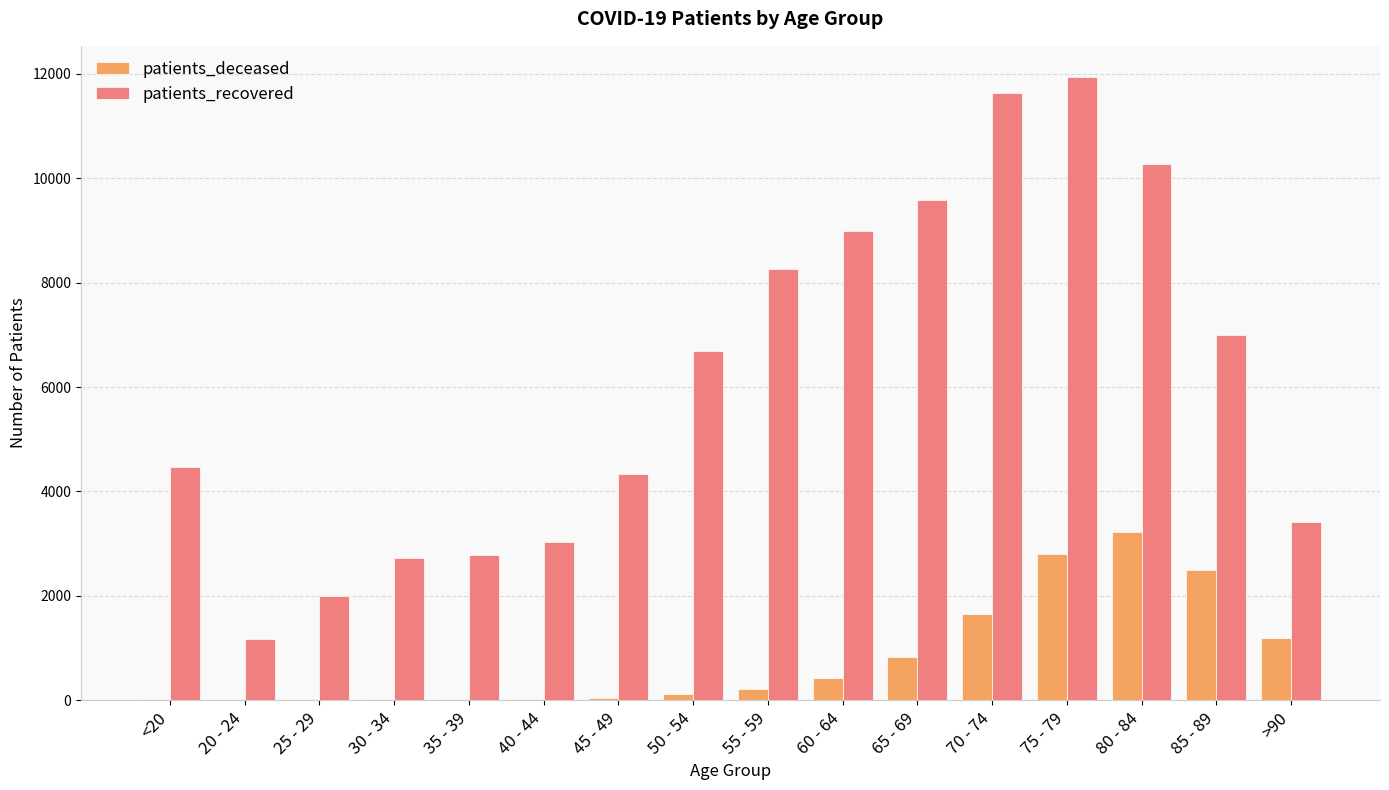

What are all the series names shown in the legend?

patients_deceased, patients_recovered